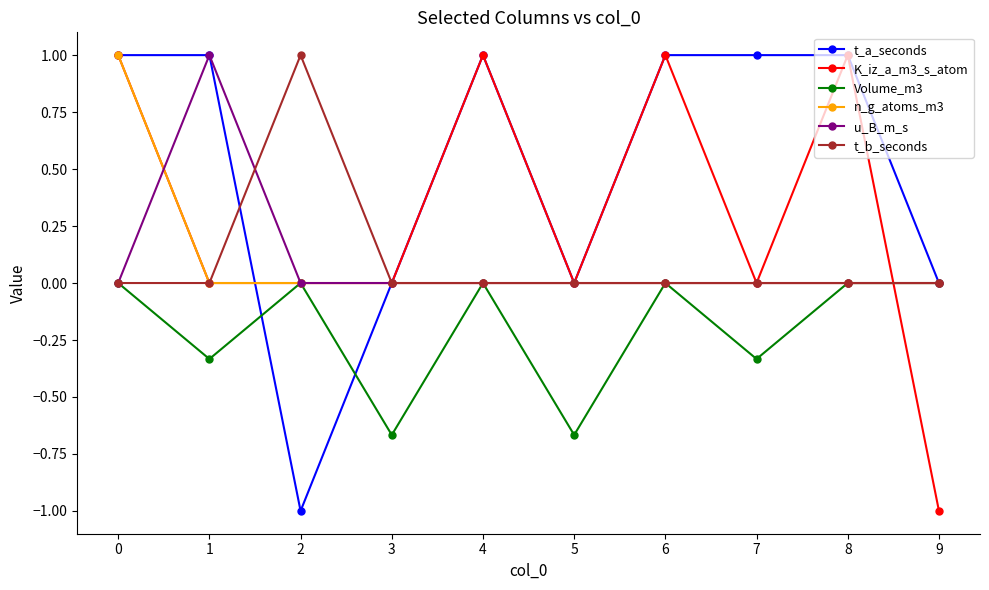

Between 0 and 2, which series saw the biggest shift?

t_a_seconds